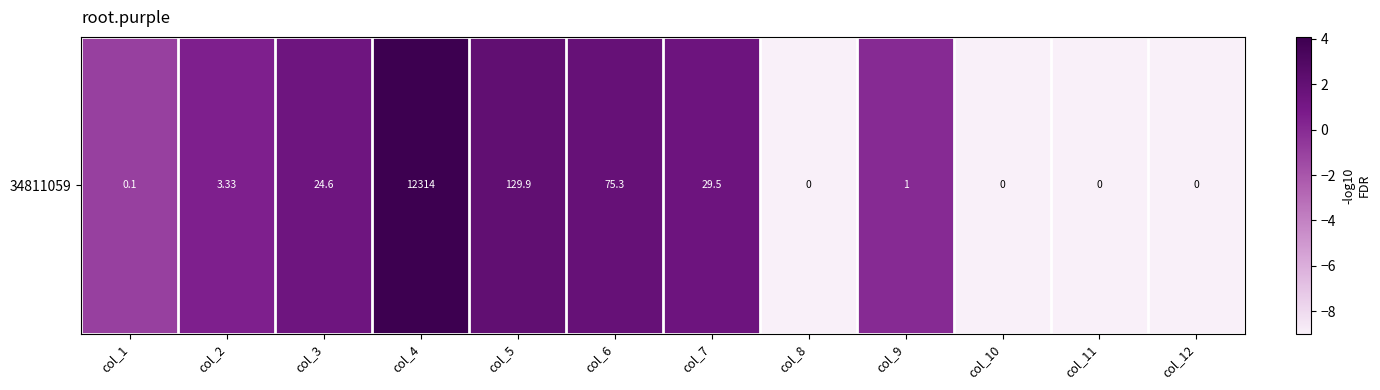

Which category has the lowest value across all series?

col_8